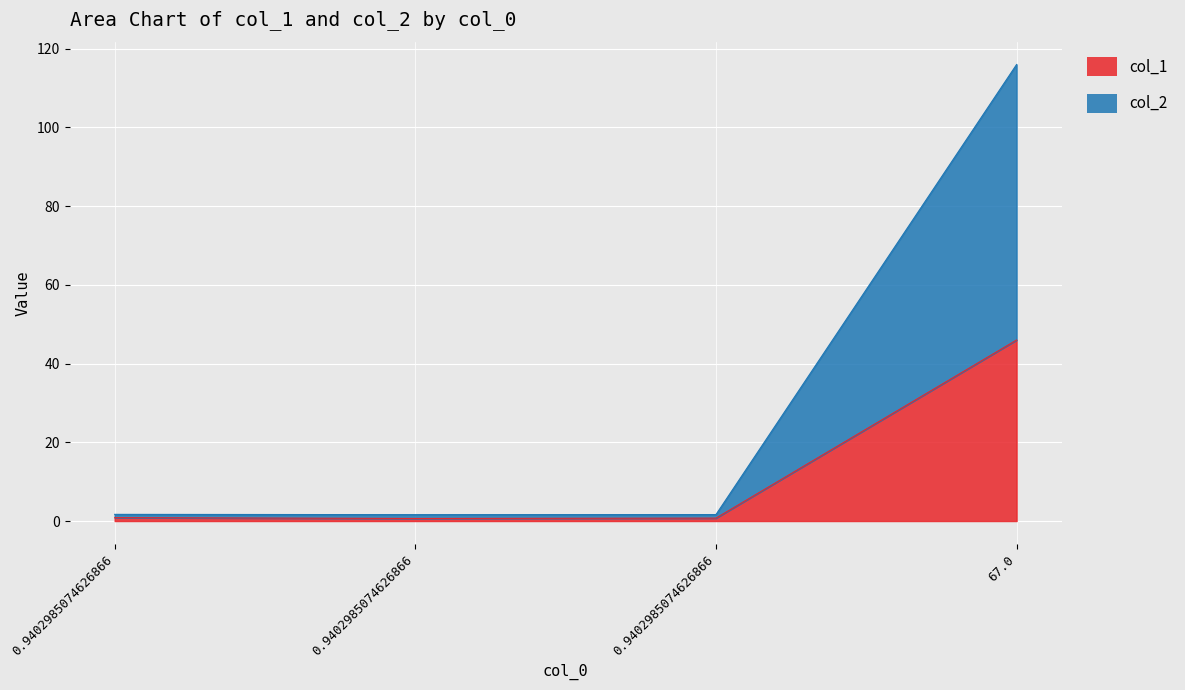

Read the col_1 value at 0.9402985074626866.

0.9